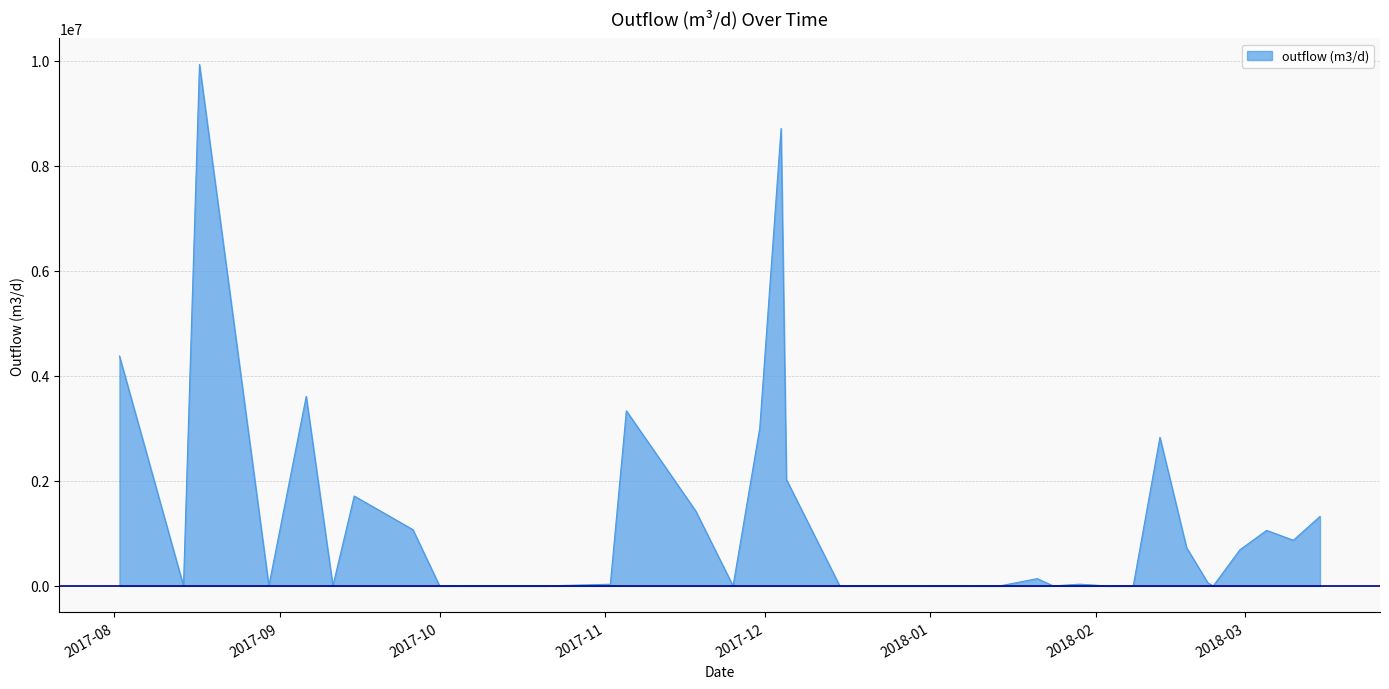

What is the maximum value shown in the chart?

9933175.3